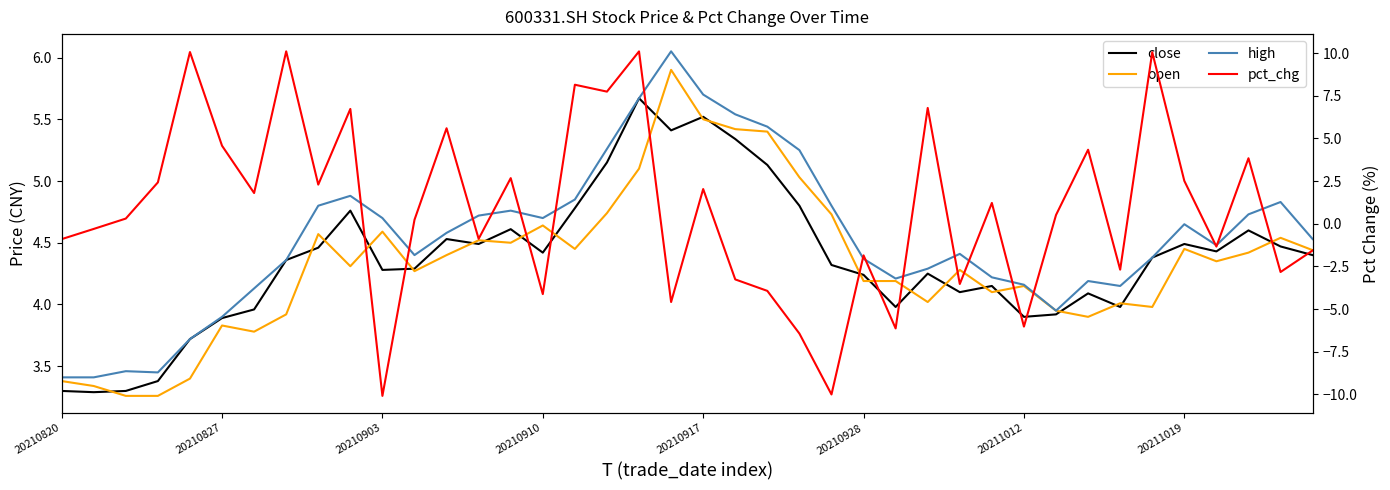

Is this an area chart (filled region under the line)?

No